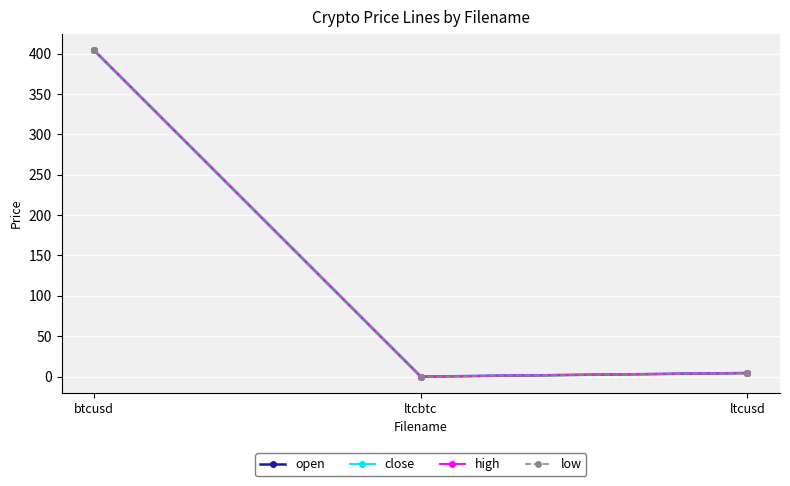

What is the sum of all open values?

408.5